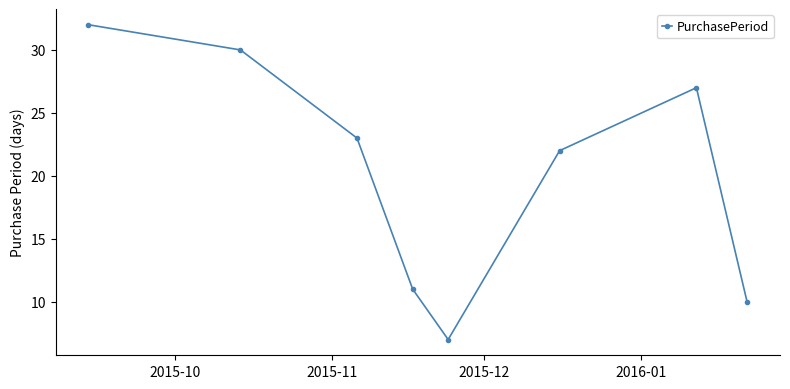

Reading right to left, what are all the values shown in this chart?

10	27	22	7	11	23	30	32